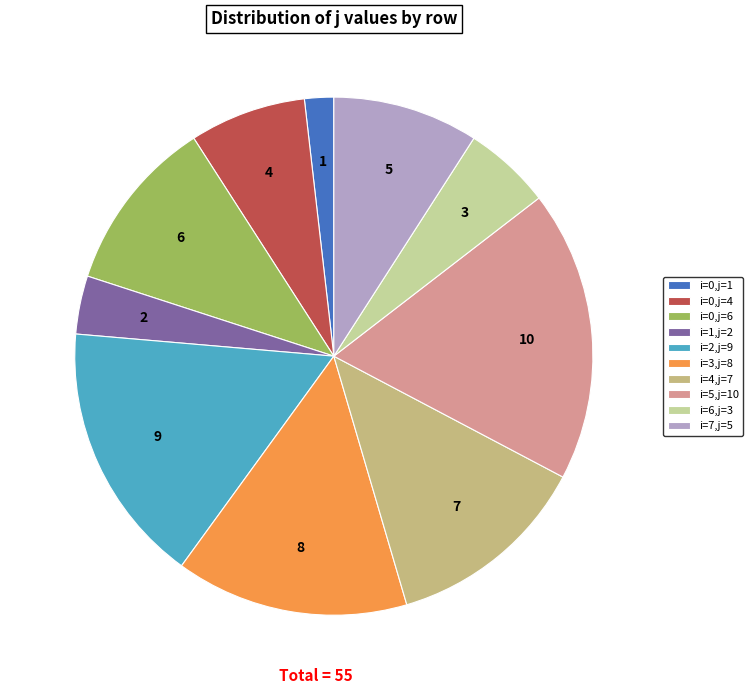

Between i=2,j=9 and i=0,j=1, which is larger?

i=2,j=9